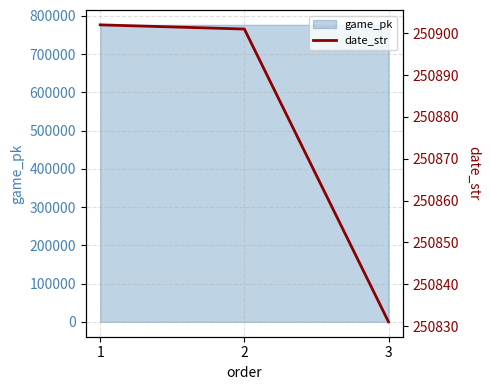

Rank the categories by value from lowest to highest.

3, 2, 1